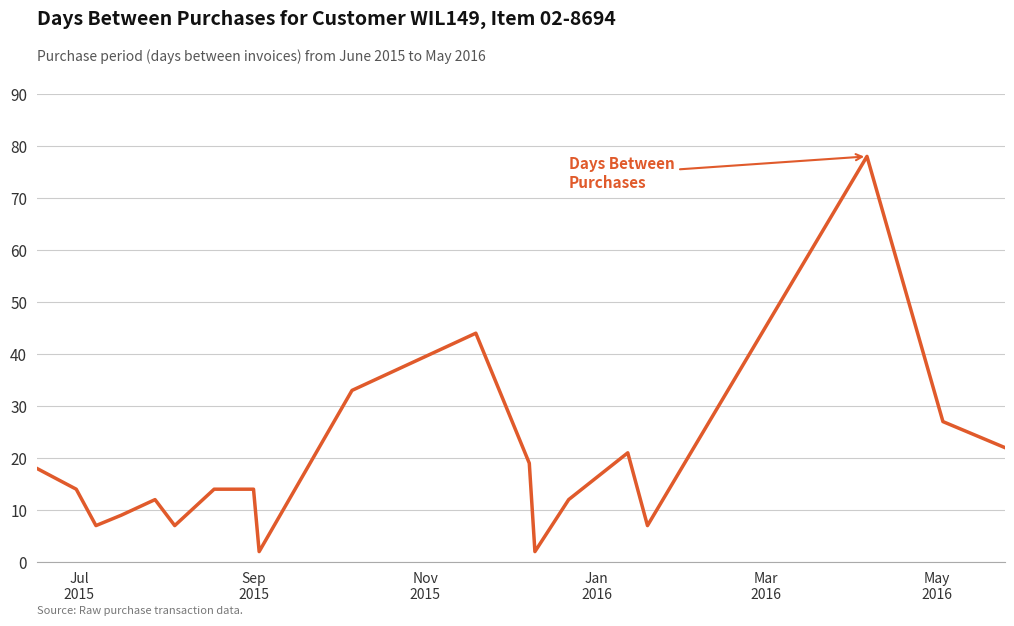

What is the difference between the maximum and second lowest values?

76